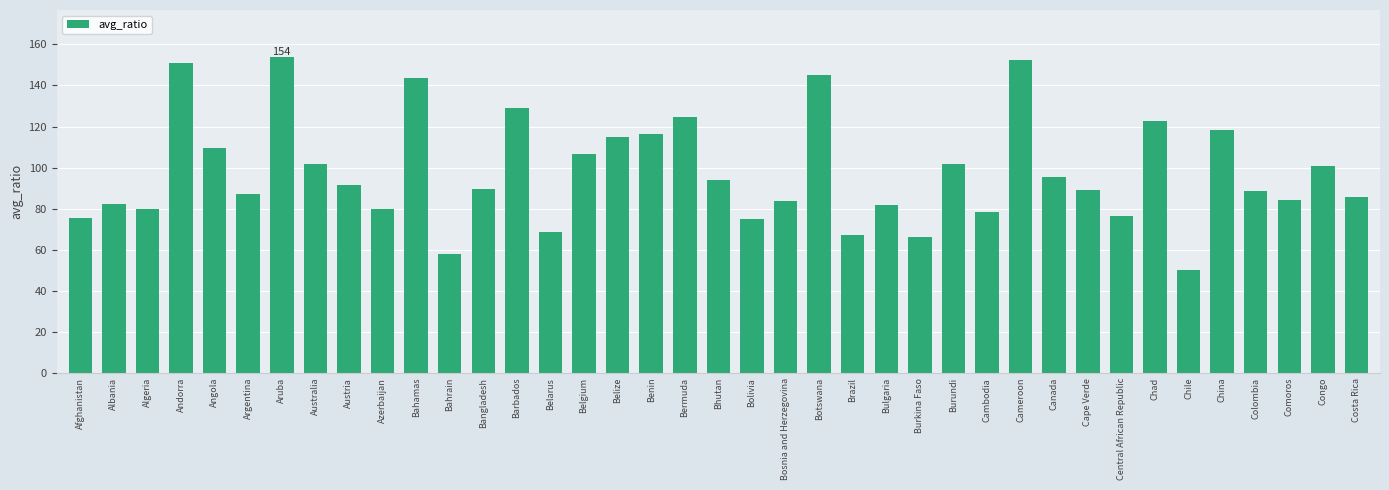

What is the approximate value at Canada?

95.6